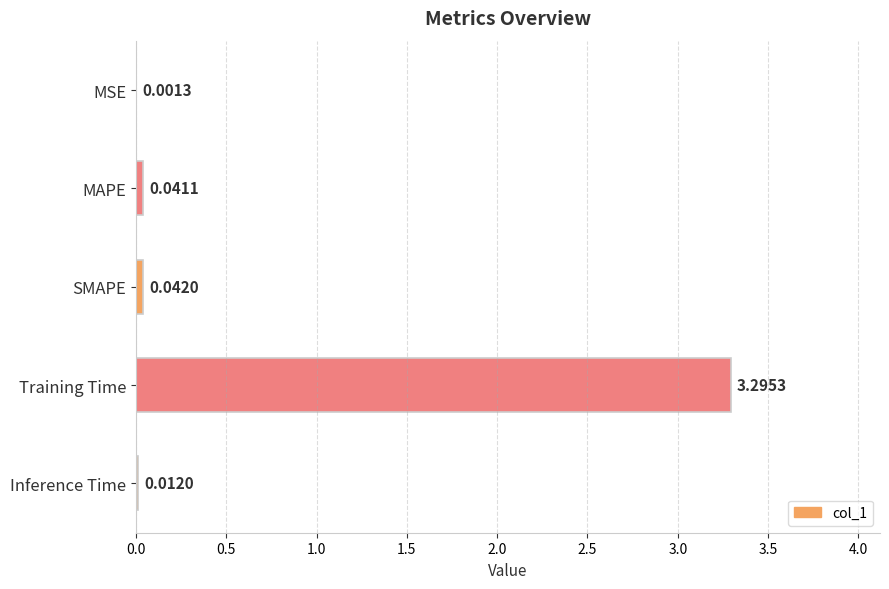

Between MSE and Inference Time, which is larger?

Inference Time